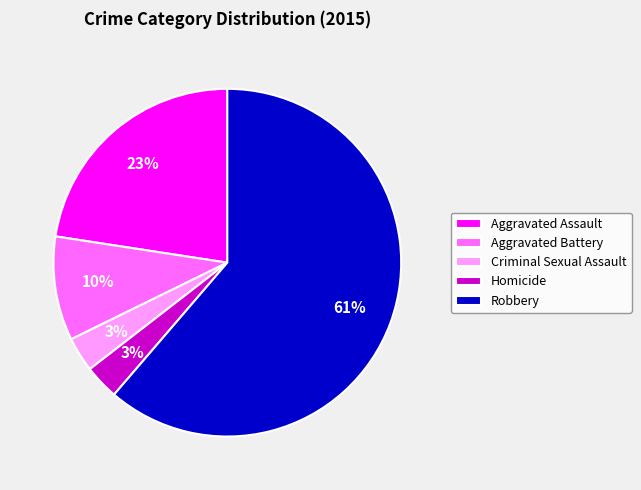

Which slice is the largest?

Robbery